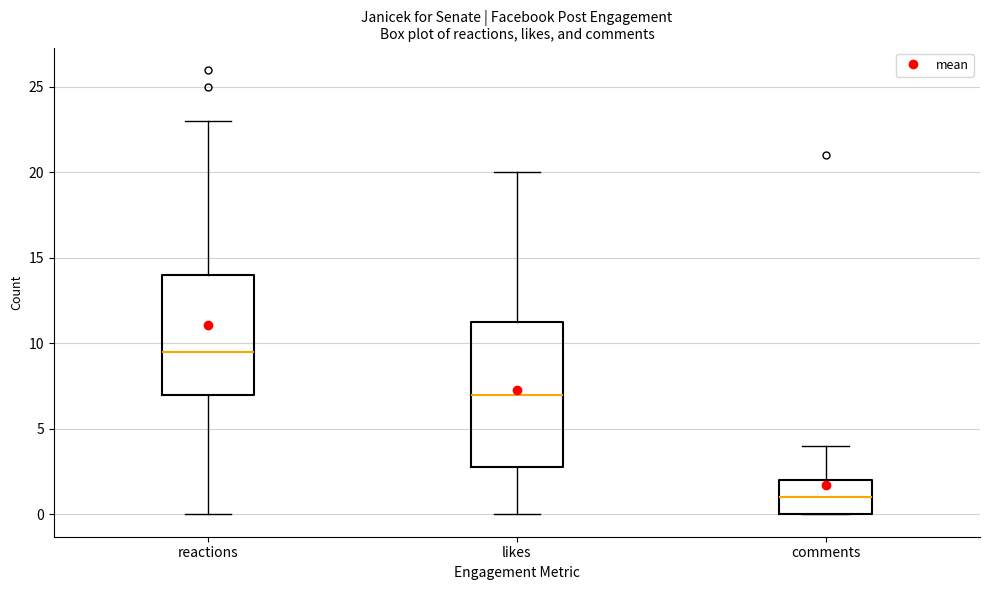

Reading left to right, transcribe this box plot: for each box, give where its median line is, the range the box spans, and where its two whiskers end, as read against the y-axis. The values are not printed on the chart, so give them approximately, as read against the axis.

reactions: median 9.5, box 7.0 to 14.0, whiskers 0.0 to 23.0
likes: median 7.0, box 3.0 to 11.5, whiskers 0.0 to 20.0
comments: median 1.0, box 0.0 to 2.0, whiskers 0.0 to 4.0